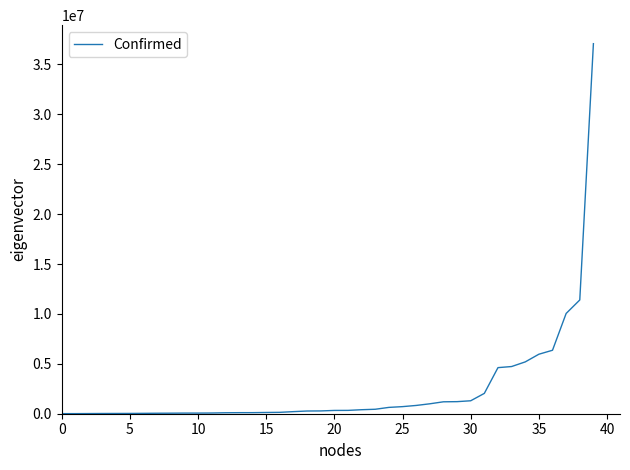

What is the difference between the maximum and minimum values?

37068374